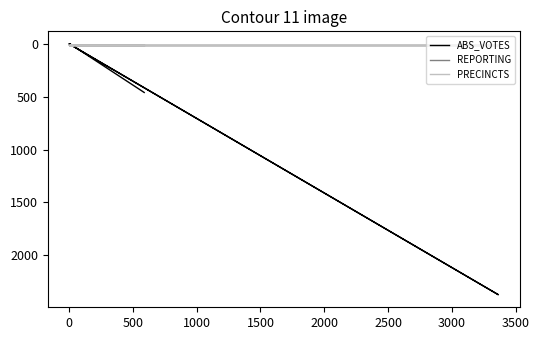

Which series has the largest total across all categories?

ABS_VOTES